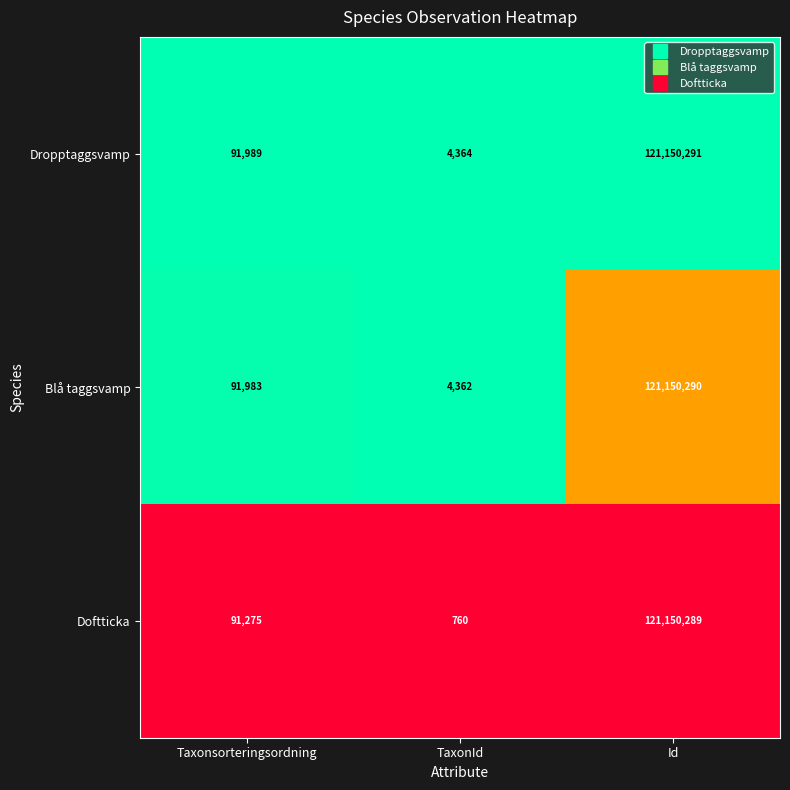

What is the approximate value of Dropptaggsvamp at TaxonId, to the nearest 100?

4400